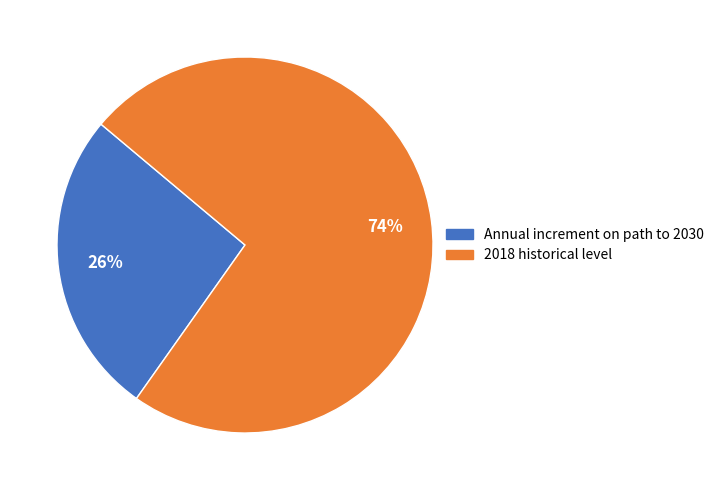

To the nearest percent, what is the combined percentage of 2018 historical level and Annual increment on path to 2030?

100%